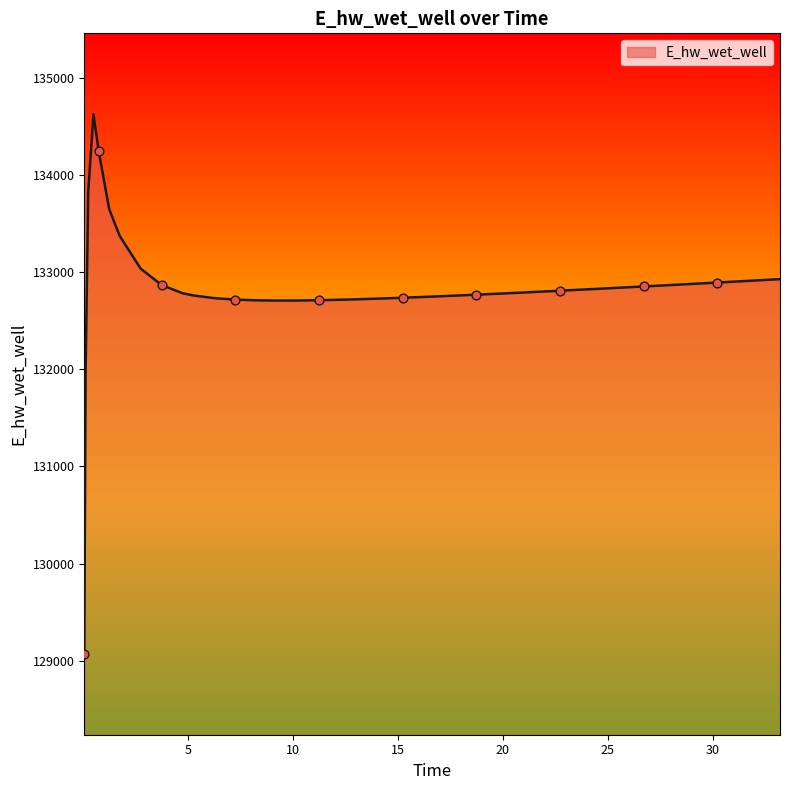

What is the difference between the maximum and minimum values?

5557.7